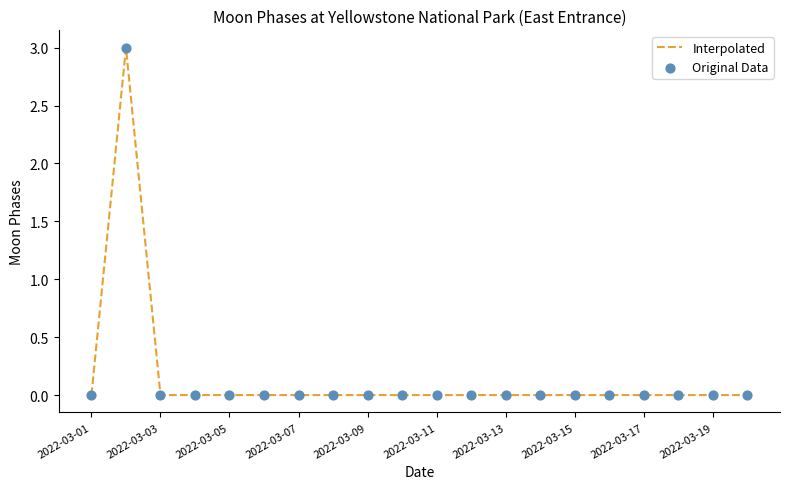

What is the difference between the maximum and minimum values?

3